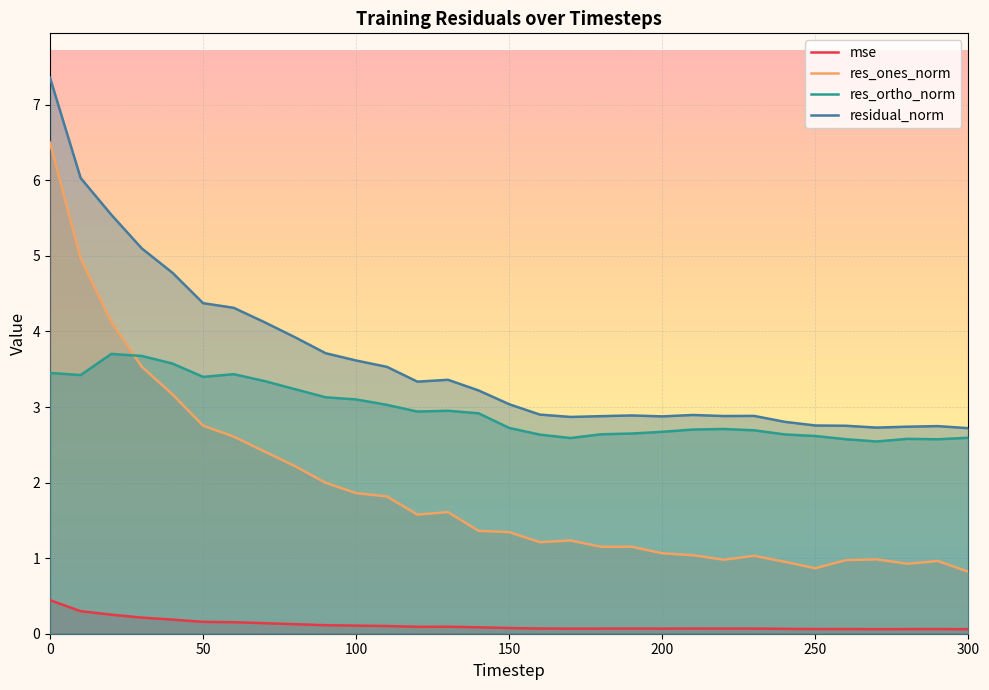

What is the maximum value shown in the chart?

7.4